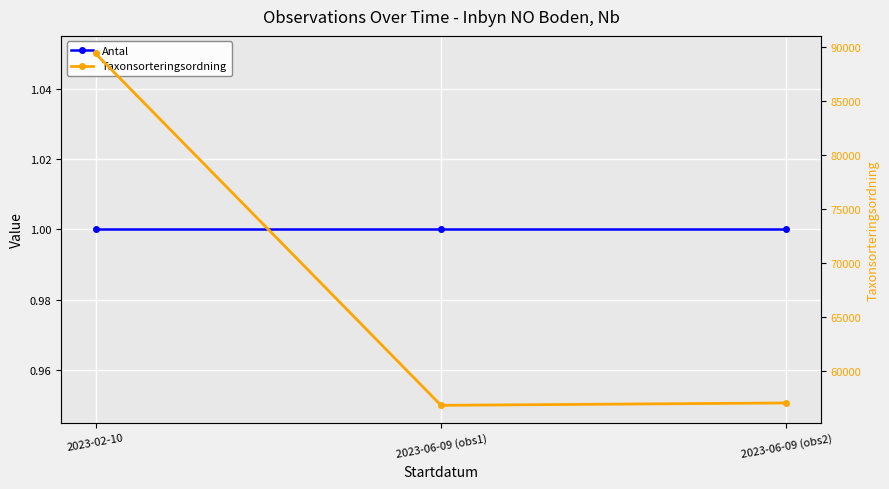

What is the value of the Antal point at the 3rd from the left?

1